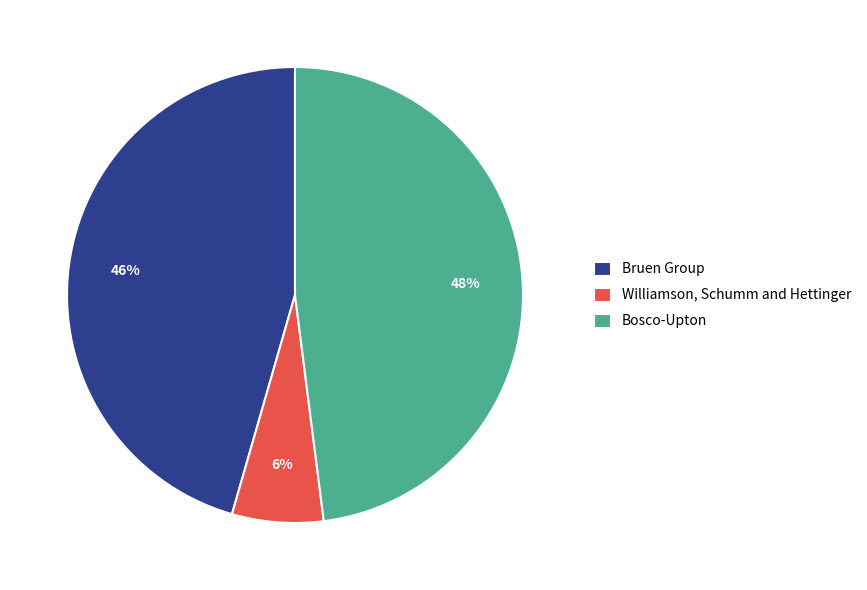

Rank the categories by value from lowest to highest.

Williamson, Schumm and Hettinger, Bruen Group, Bosco-Upton